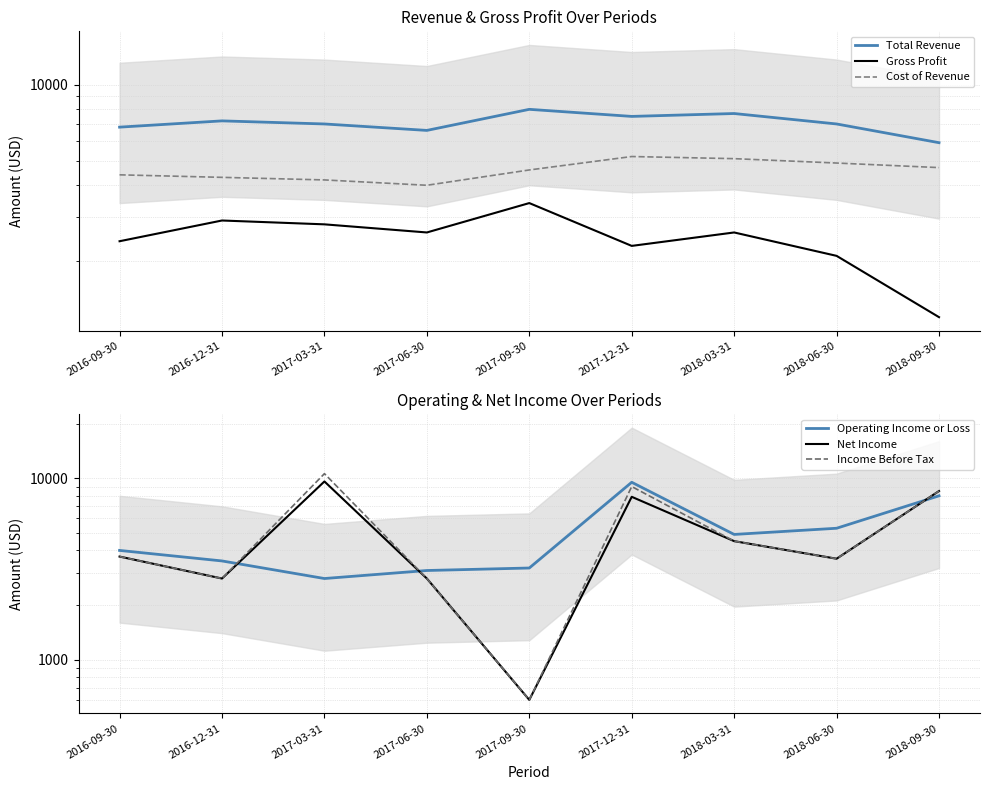

Reading right to left, transcribe all the data shown in this chart.

Total Revenue: 2018-09-30=5900	2018-06-30=7000	2018-03-31=7700	2017-12-31=7500	2017-09-30=8000	2017-06-30=6600	2017-03-31=7000	2016-12-31=7200	2016-09-30=6800
Gross Profit: 2018-09-30=1200	2018-06-30=2100	2018-03-31=2600	2017-12-31=2300	2017-09-30=3400	2017-06-30=2600	2017-03-31=2800	2016-12-31=2900	2016-09-30=2400
Cost of Revenue: 2018-09-30=4700	2018-06-30=4900	2018-03-31=5100	2017-12-31=5200	2017-09-30=4600	2017-06-30=4000	2017-03-31=4200	2016-12-31=4300	2016-09-30=4400
Operating Income or Loss: 2018-09-30=8000	2018-06-30=5300	2018-03-31=4900	2017-12-31=9500	2017-09-30=3200	2017-06-30=3100	2017-03-31=2800	2016-12-31=3500	2016-09-30=4000
Net Income: 2018-09-30=8500	2018-06-30=3600	2018-03-31=4500	2017-12-31=7900	2017-09-30=600	2017-06-30=2800	2017-03-31=9600	2016-12-31=2800	2016-09-30=3700
Income Before Tax: 2018-09-30=8500	2018-06-30=3600	2018-03-31=4500	2017-12-31=9000	2017-09-30=600	2017-06-30=2800	2017-03-31=10600	2016-12-31=2800	2016-09-30=3700